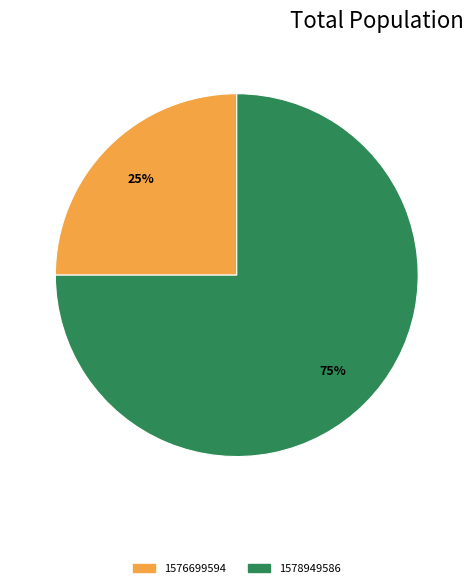

To the nearest percent, what is the difference between the largest and smallest slice percentages?

50%